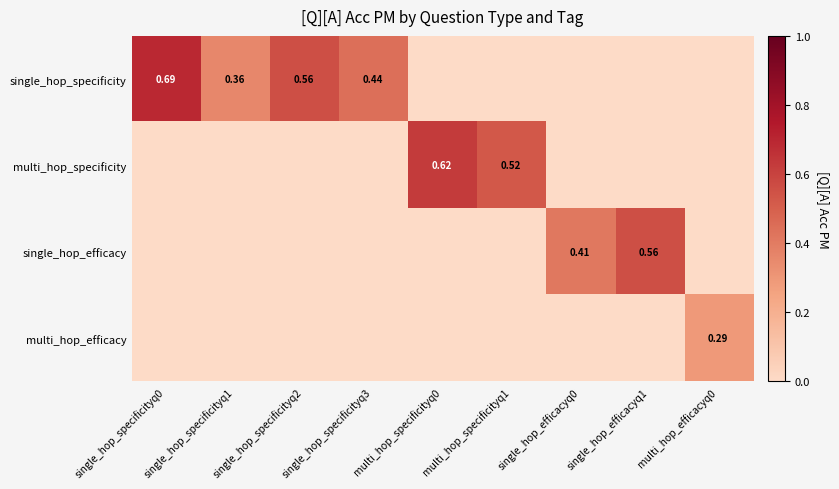

At single_hop_efficacyq0, list the series in order from largest to smallest.

single_hop_efficacy, single_hop_specificity, multi_hop_specificity, multi_hop_efficacy